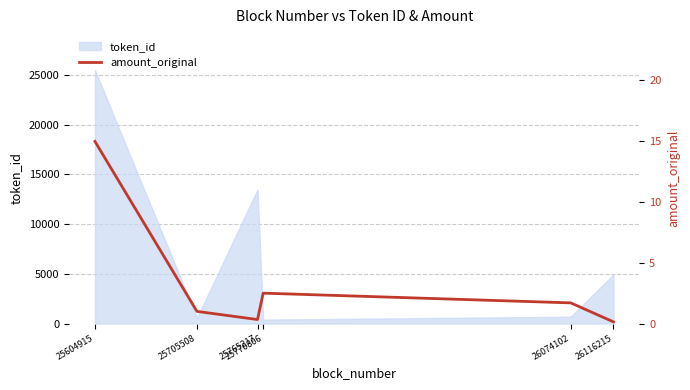

List the labels in order of value, smallest first.

26116215, 25765217, 25705508, 26074102, 25770806, 25604915